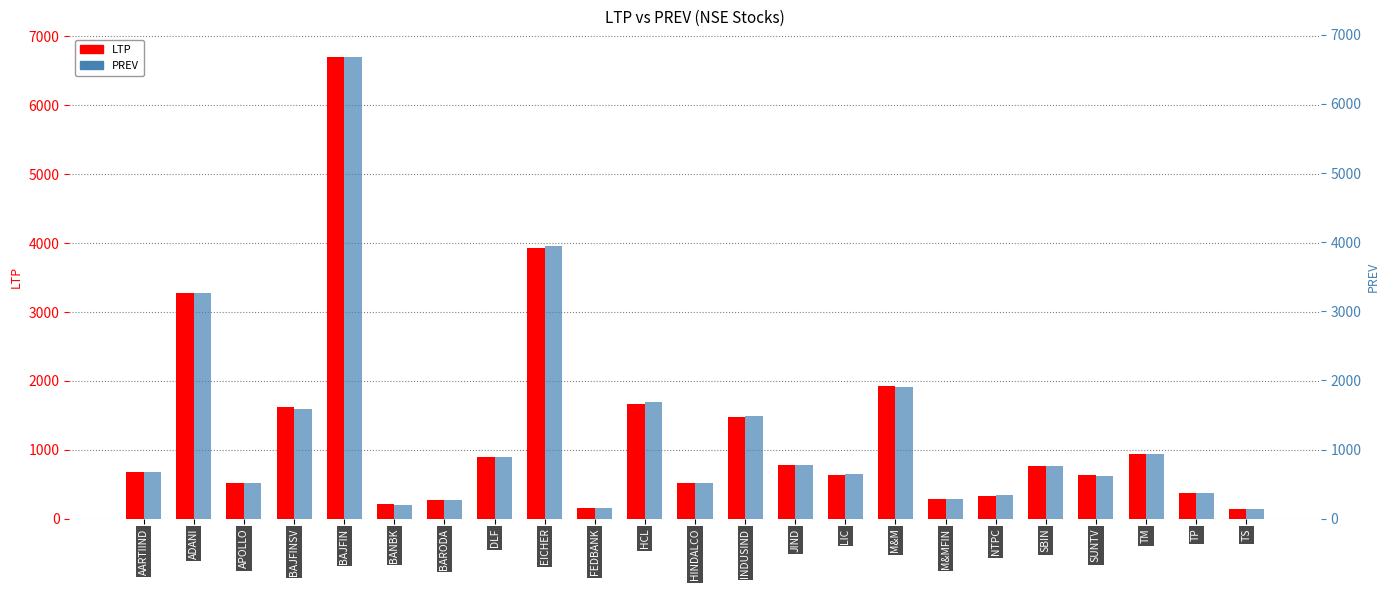

How many data points does each series have?

23